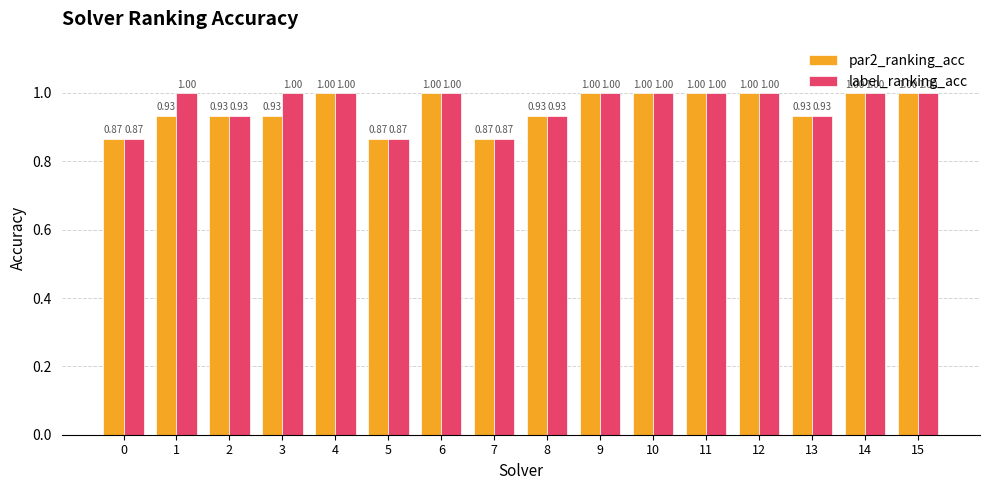

What is the average value of the label_ranking_acc series?

1.0